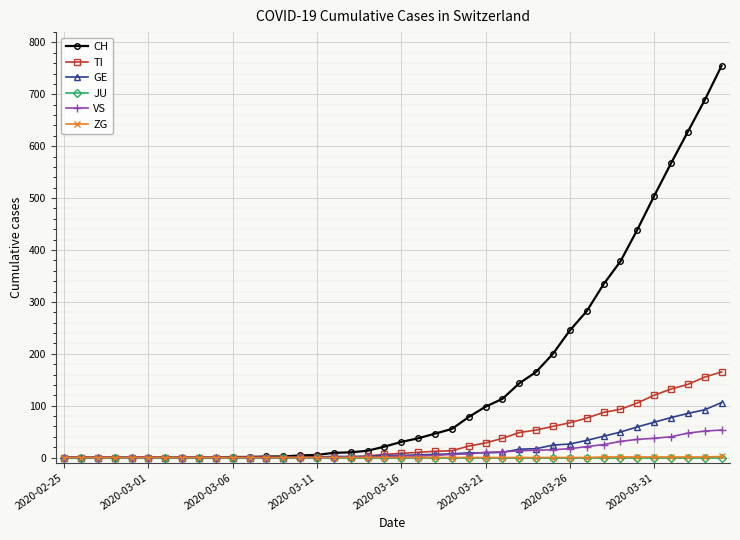

Which series has the largest total across all categories?

CH